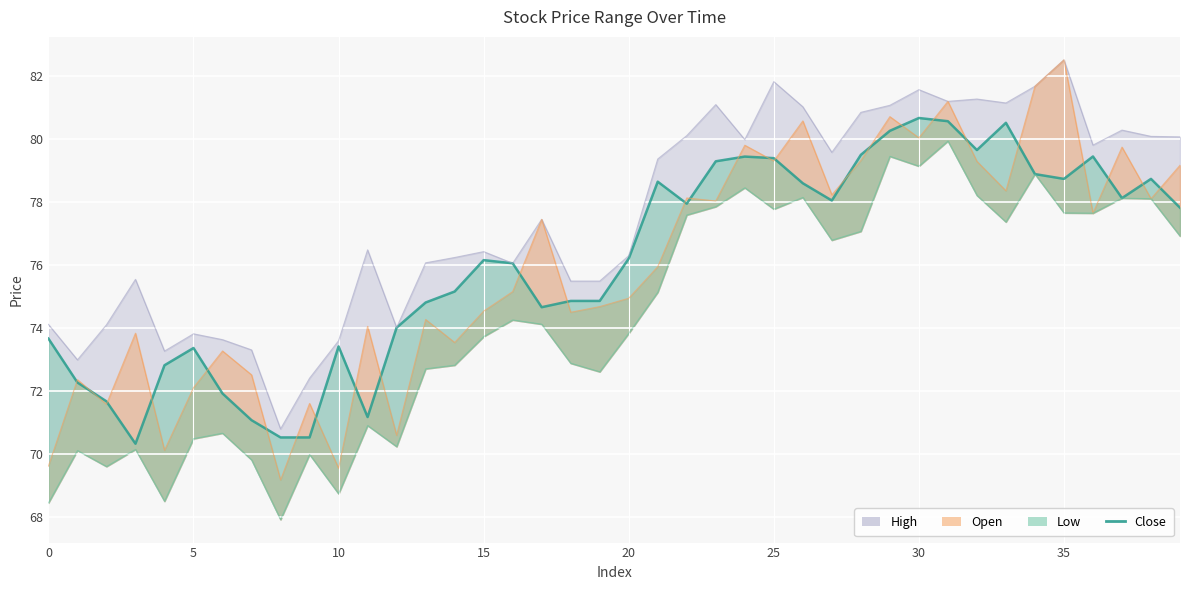

What is the value of the 9th point from the left?

70.5